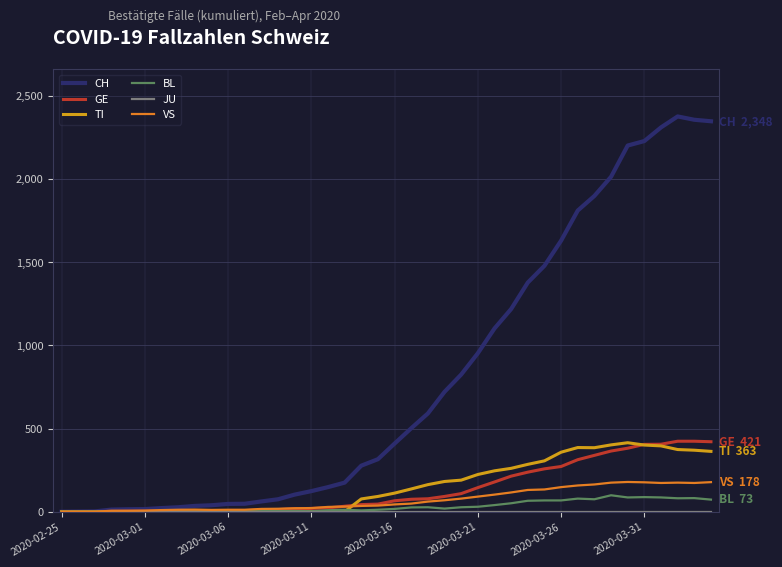

What is the maximum value shown in the chart?

2377